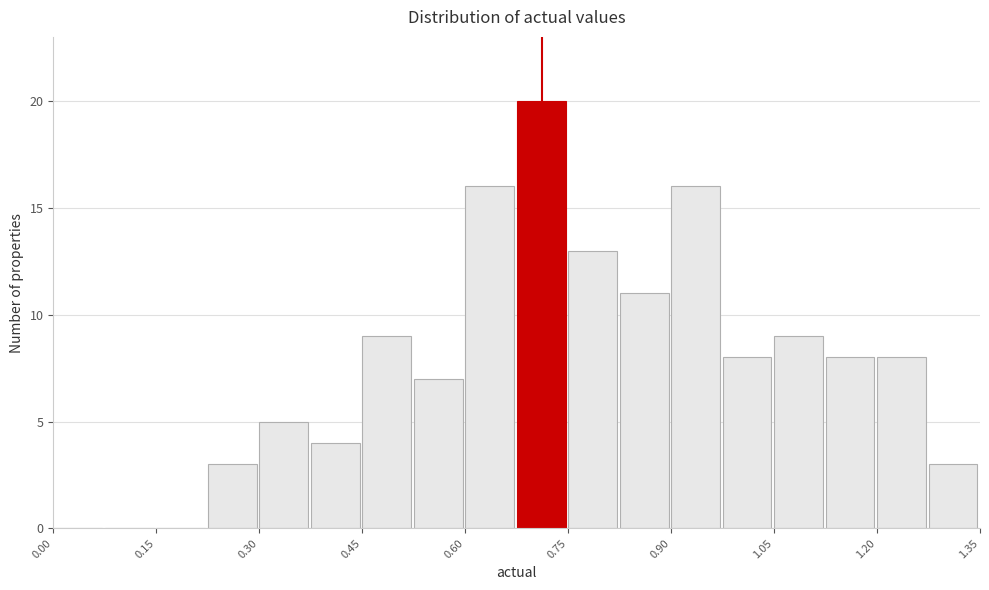

Around what value on the x-axis is the tallest bar? Give the approximate position of its centre, as read against the axis.

0.72